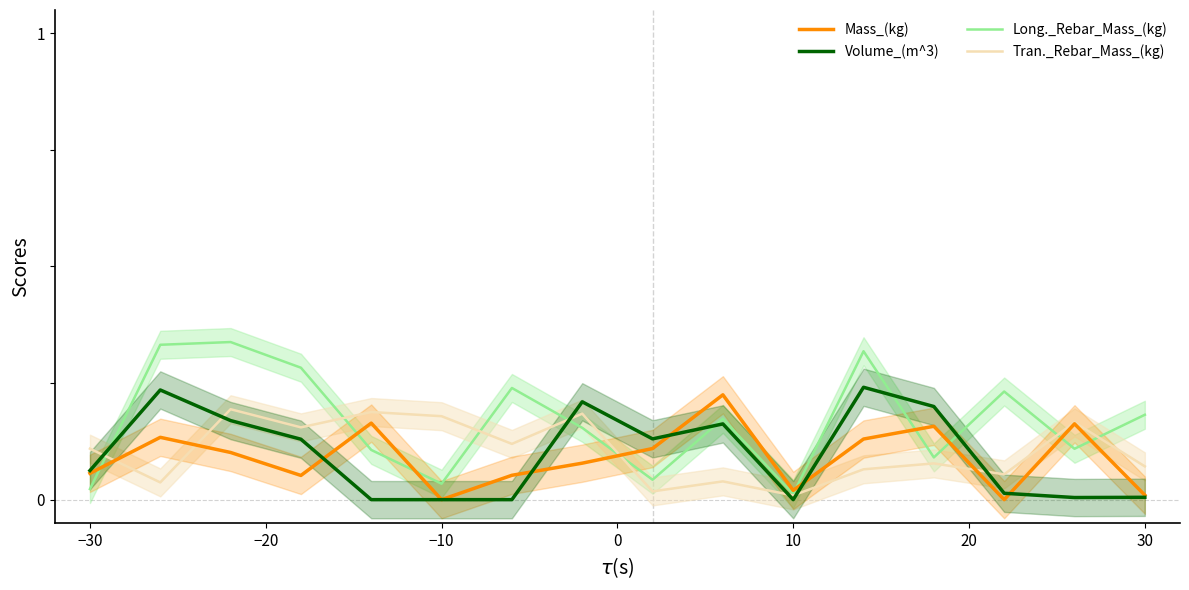

Is it true that Mass_(kg) equals 0.1 at −30?

False